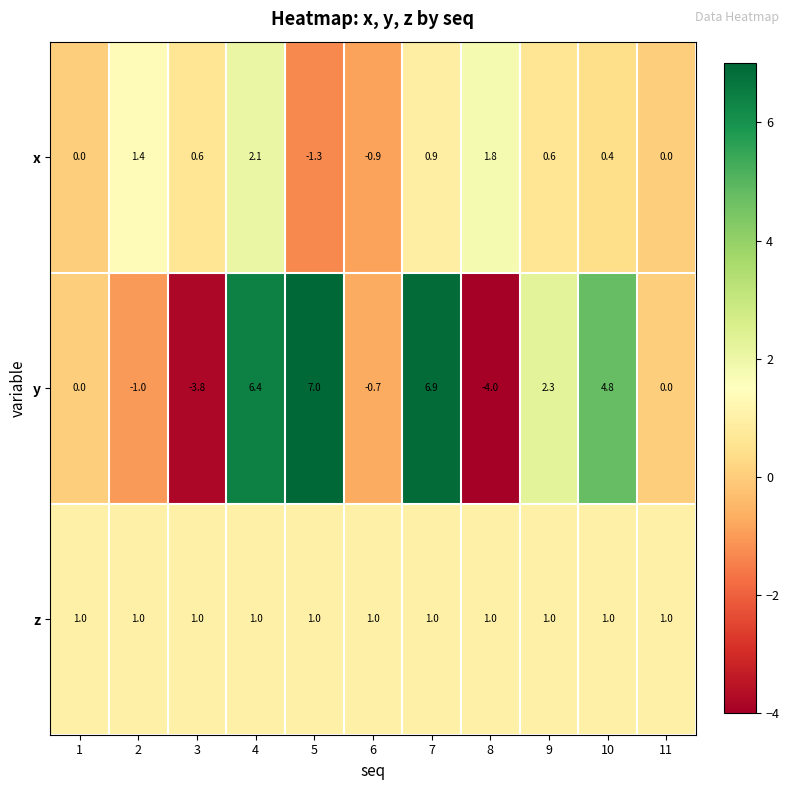

True or false: x has a value of 1.4 at 2.

True